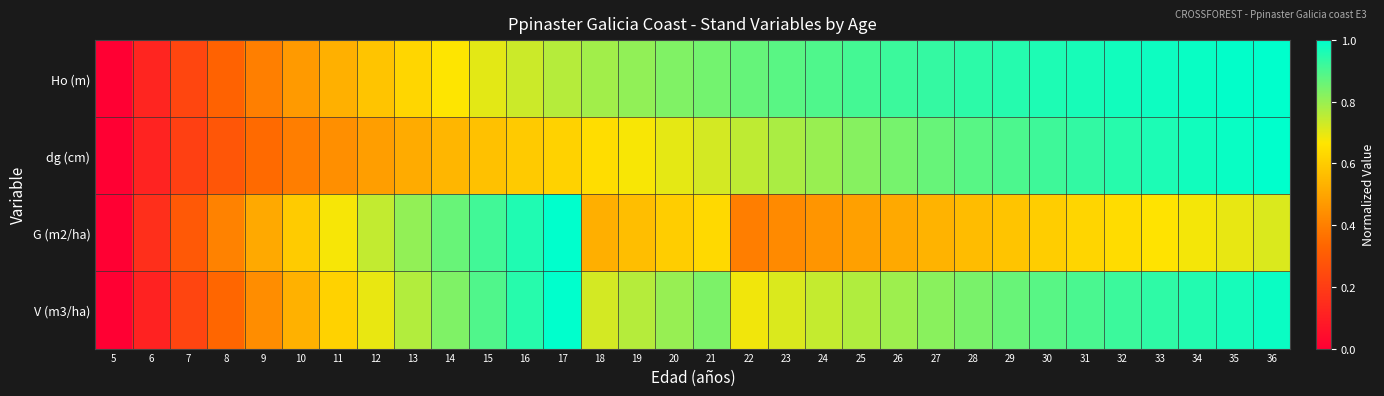

Reading left to right, list all the values displayed in this chart.

Ho (m): 5=0.0	6=0.1	7=0.2	8=0.3	9=0.4	10=0.5	11=0.5	12=0.6	13=0.6	14=0.7	15=0.7	16=0.7	17=0.8	18=0.8	19=0.8	20=0.8	21=0.8	22=0.9	23=0.9	24=0.9	25=0.9	26=0.9	27=0.9	28=0.9	29=1.0	30=1.0	31=1.0	32=1.0	33=1.0	34=1.0	35=1.0	36=1.0
dg (cm): 5=0.0	6=0.1	7=0.2	8=0.3	9=0.3	10=0.4	11=0.4	12=0.5	13=0.5	14=0.5	15=0.6	16=0.6	17=0.6	18=0.6	19=0.7	20=0.7	21=0.7	22=0.8	23=0.8	24=0.8	25=0.8	26=0.8	27=0.9	28=0.9	29=0.9	30=0.9	31=0.9	32=0.9	33=1.0	34=1.0	35=1.0	36=1.0
G (m2/ha): 5=0.0	6=0.2	7=0.3	8=0.4	9=0.5	10=0.6	11=0.7	12=0.7	13=0.8	14=0.9	15=0.9	16=1.0	17=1.0	18=0.5	19=0.6	20=0.6	21=0.6	22=0.4	23=0.4	24=0.5	25=0.5	26=0.5	27=0.5	28=0.6	29=0.6	30=0.6	31=0.6	32=0.6	33=0.7	34=0.7	35=0.7	36=0.7
V (m3/ha): 5=0.0	6=0.1	7=0.2	8=0.3	9=0.4	10=0.5	11=0.6	12=0.7	13=0.8	14=0.8	15=0.9	16=0.9	17=1.0	18=0.7	19=0.8	20=0.8	21=0.8	22=0.7	23=0.7	24=0.7	25=0.8	26=0.8	27=0.8	28=0.8	29=0.9	30=0.9	31=0.9	32=0.9	33=0.9	34=1.0	35=1.0	36=1.0